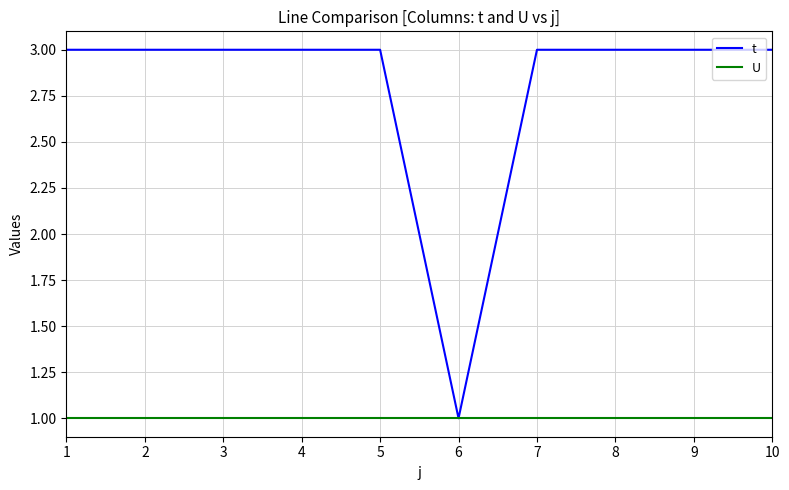

The U series shows 2 at 10. True or false?

False